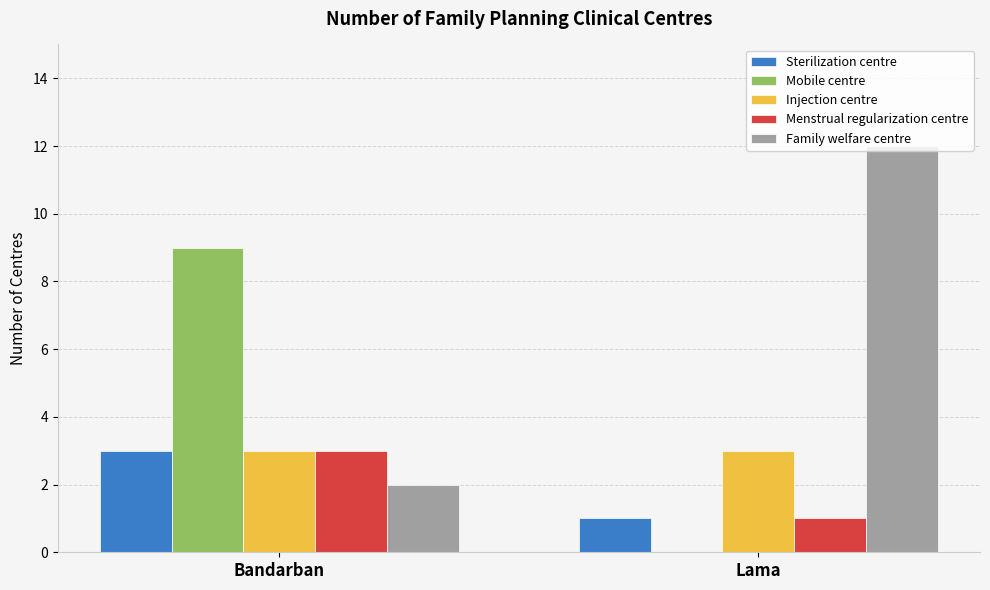

Does the chart contain stacked bars?

No